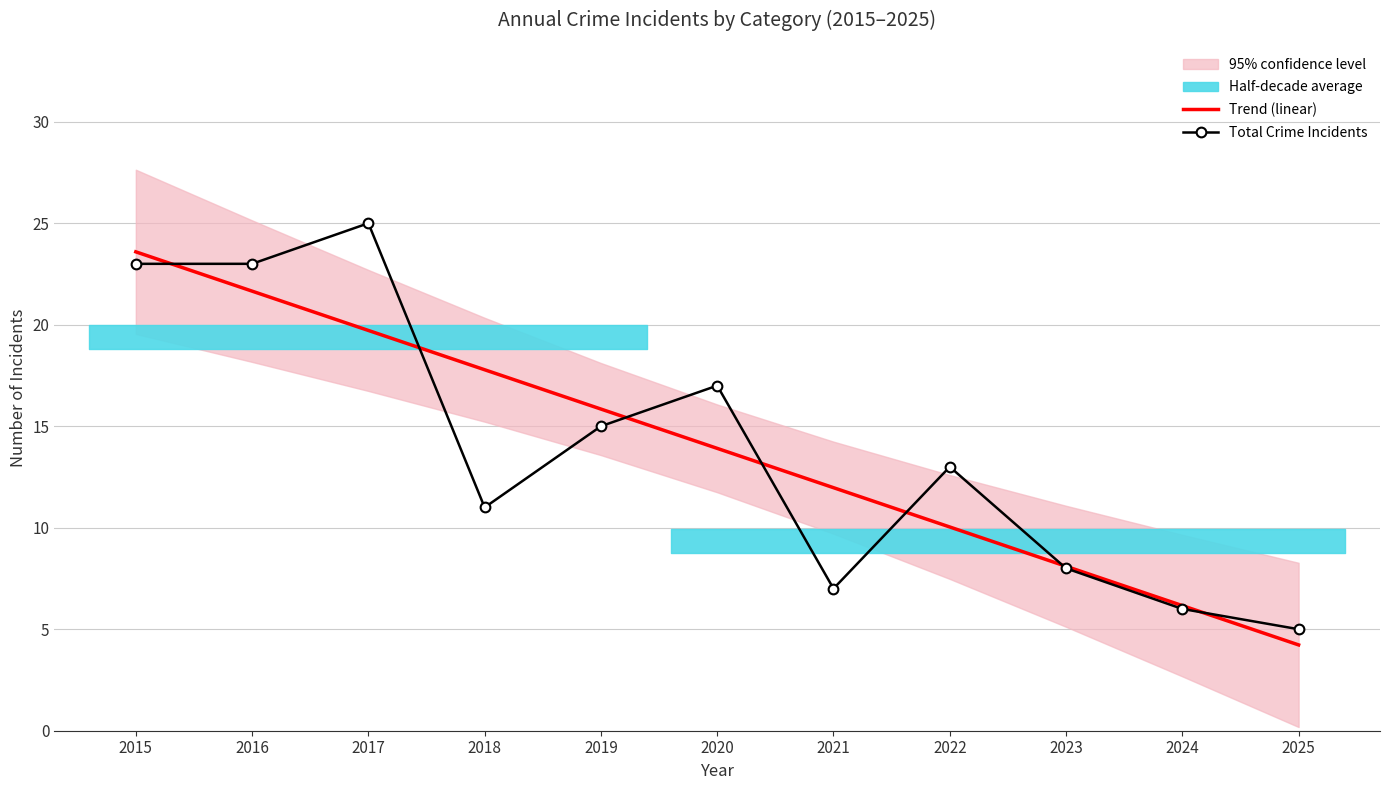

Where is the first local maximum for Total Crime Incidents?

2017